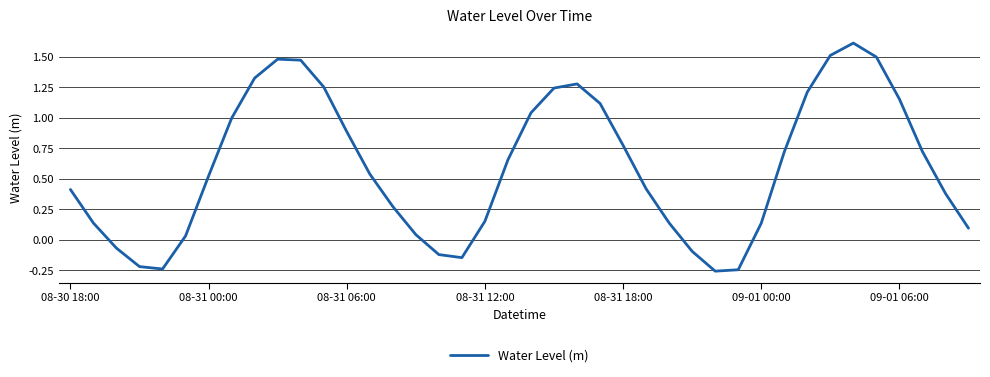

What is the greatest value displayed?

1.6